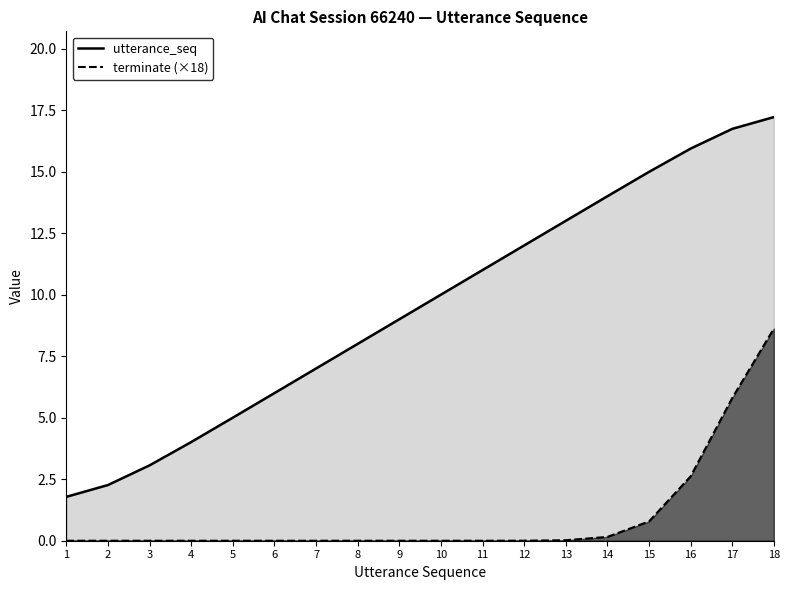

Reading left to right, transcribe all the data shown in this chart.

utterance_seq_line: 1.8	2.3	3.1	4.0	5.0	6.0	7.0	8.0	9.0	10.0	11.0	12.0	13.0	14.0	15.0	15.9	16.7	17.2
terminate_line: 0.0	0.0	0.0	0.0	0.0	0.0	0.0	0.0	0.0	0.0	0.0	0.0	0.0	0.2	0.8	2.6	5.8	8.6